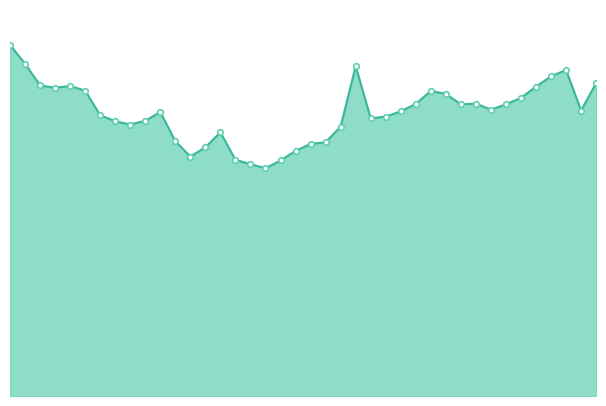

Reading left to right, list all the values displayed in this chart.

2012-01-03=364525	2012-01-10=345078	2012-01-17=322566	2012-01-24=320082	2012-01-31=321974	2012-02-07=317111	2012-02-14=291548	2012-02-21=285339	2012-02-28=281946	2012-03-06=285826	2012-03-13=294938	2012-03-20=264619	2012-03-27=248646	2012-04-03=258341	2012-04-10=273797	2012-04-17=245272	2012-04-24=240776	2012-05-01=236463	2012-05-08=244626	2012-05-15=254486	2012-05-22=261786	2012-05-29=263484	2012-06-05=279804	2012-06-12=342549	2012-06-19=288331	2012-06-26=290213	2012-07-03=295621	2012-07-10=303386	2012-07-17=316784	2012-07-24=313764	2012-07-31=302861	2012-08-07=303677	2012-08-14=297284	2012-08-21=302988	2012-08-28=309584	2012-09-04=321284	2012-09-11=331982	2012-09-18=338535	2012-09-25=296413	2012-10-02=324795